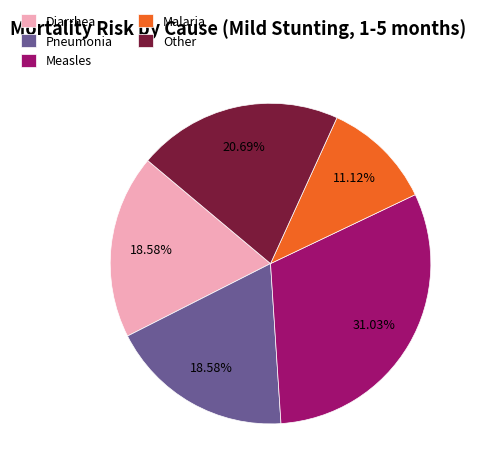

Approximately how many times larger is the value at Measles compared to Other?

1.5